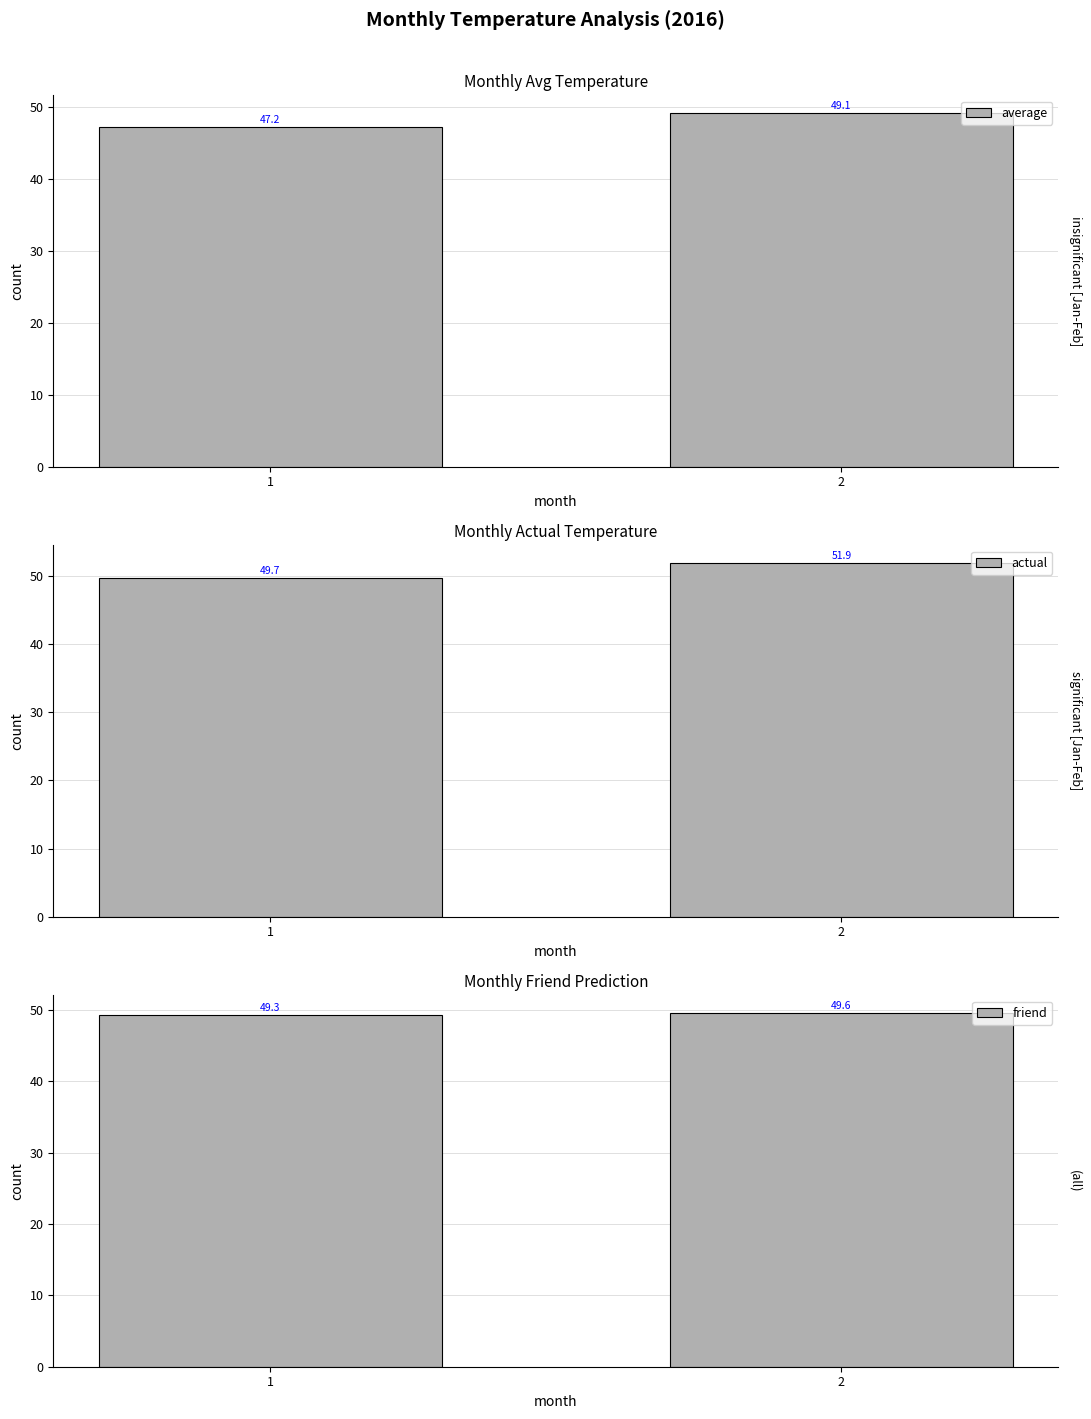

How many series are shown in this chart?

3